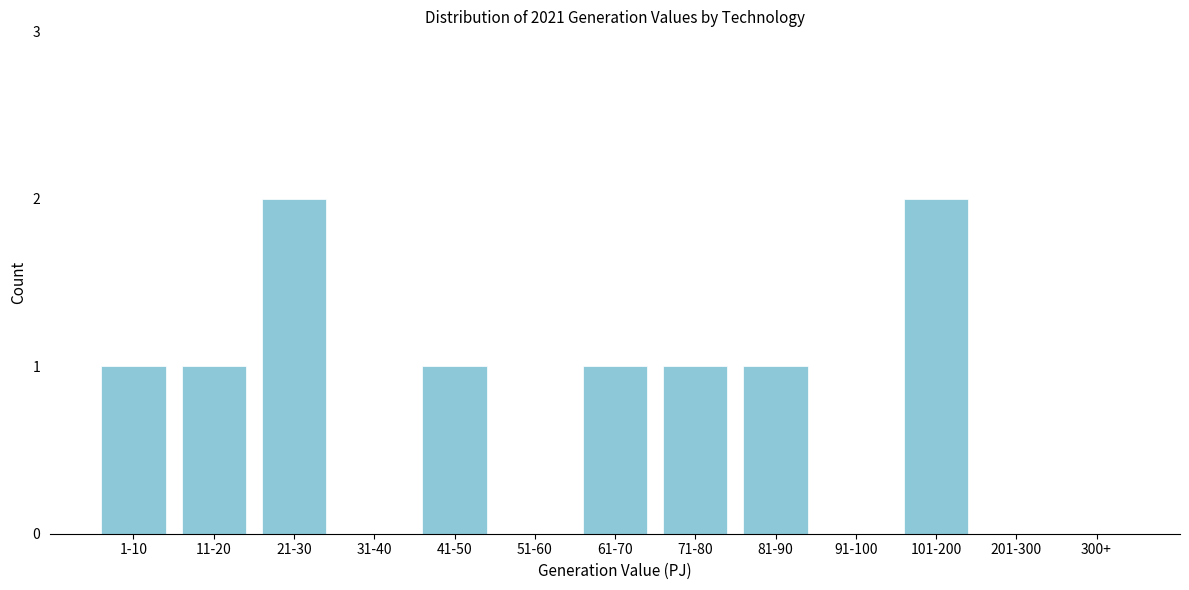

Reading left to right, transcribe all the data shown in this chart.

1-10=1	11-20=1	21-30=2	31-40=0	41-50=1	51-60=0	61-70=1	71-80=1	81-90=1	91-100=0	101-200=2	201-300=0	300+=0